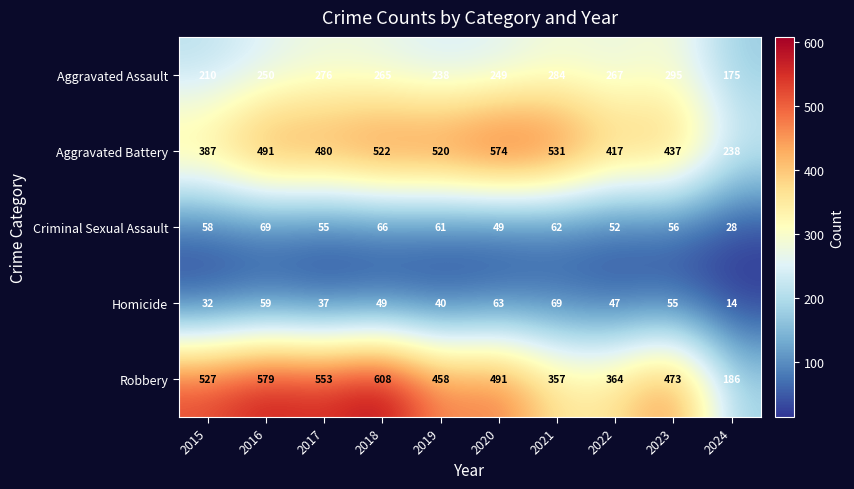

At which label is Criminal Sexual Assault closest to 48?

2020